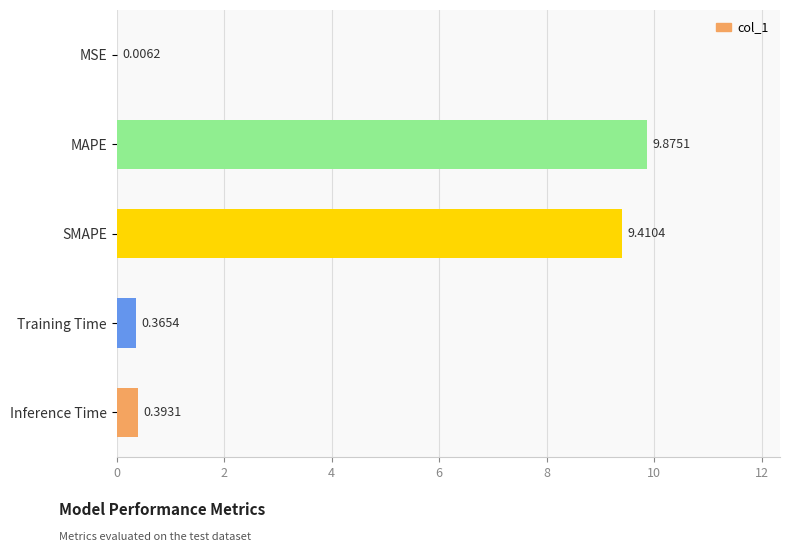

What is the average value?

4.0